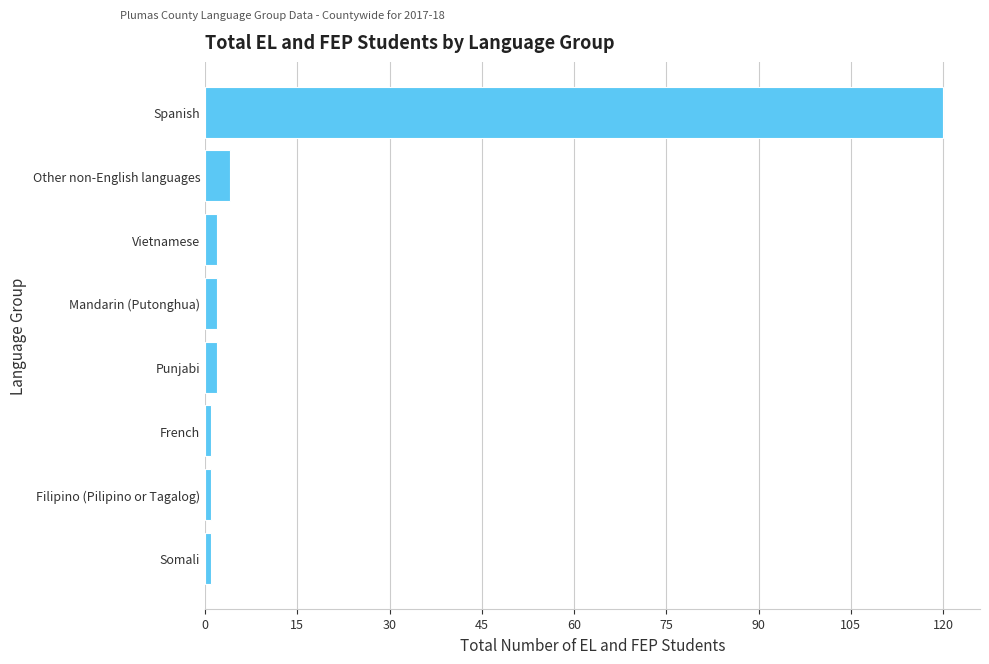

What is the minimum value shown in the chart?

1